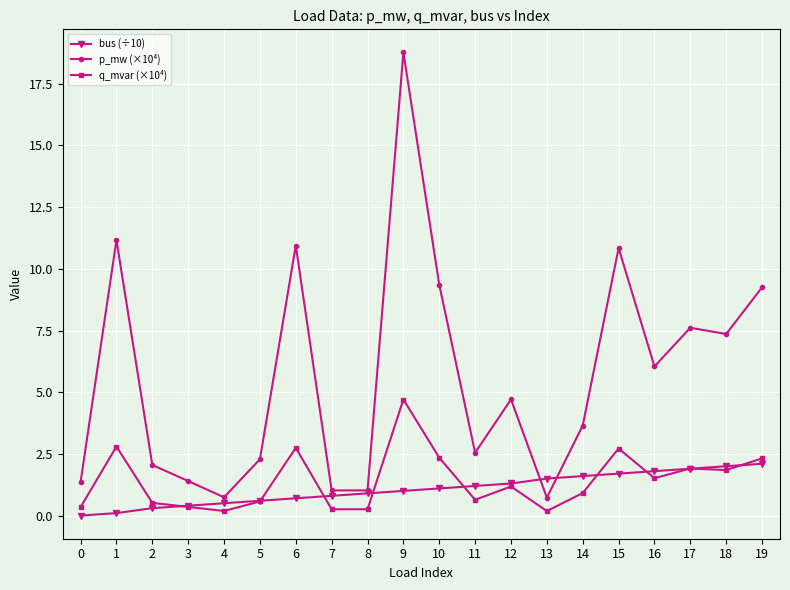

Which series has the widest spread of values?

p_mw (×10⁴)